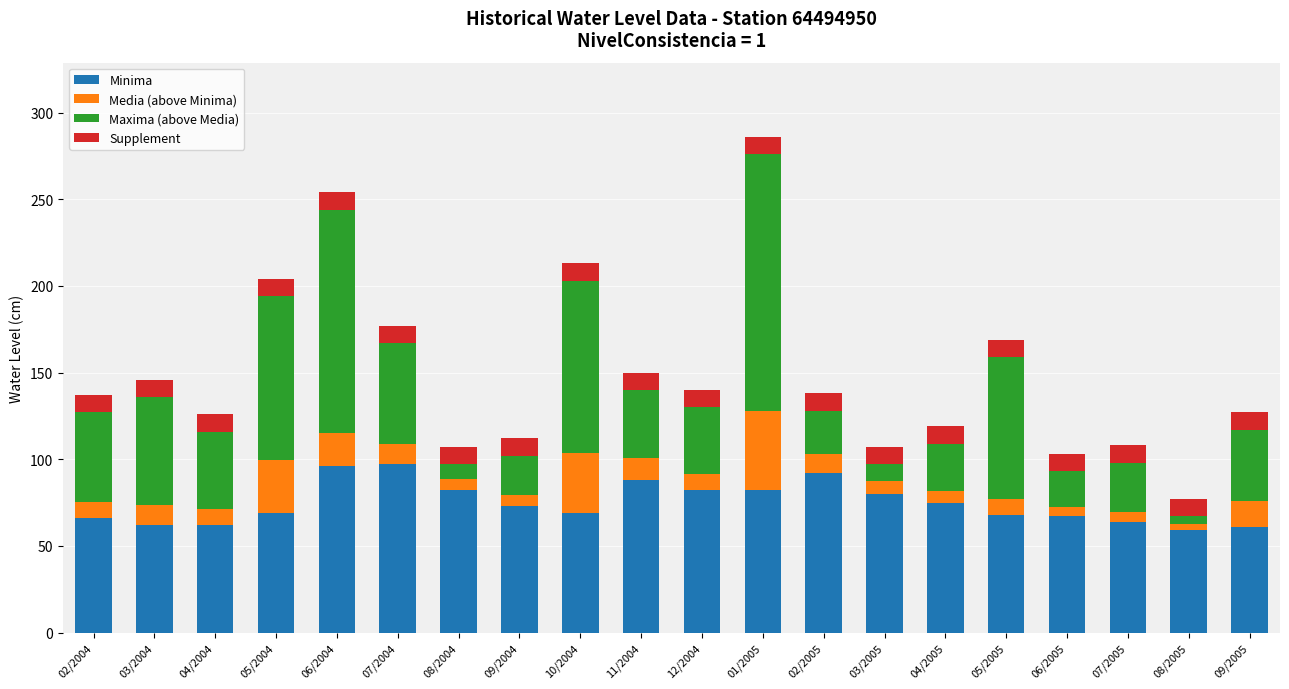

What is the average value of the Minima series?

74.7